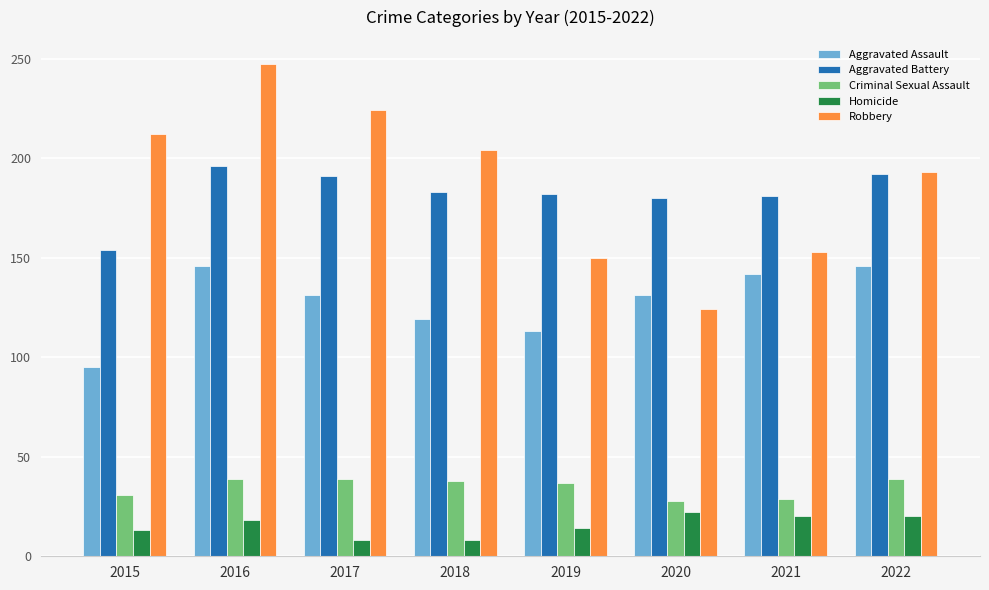

What is the average value of the Aggravated Battery series?

182